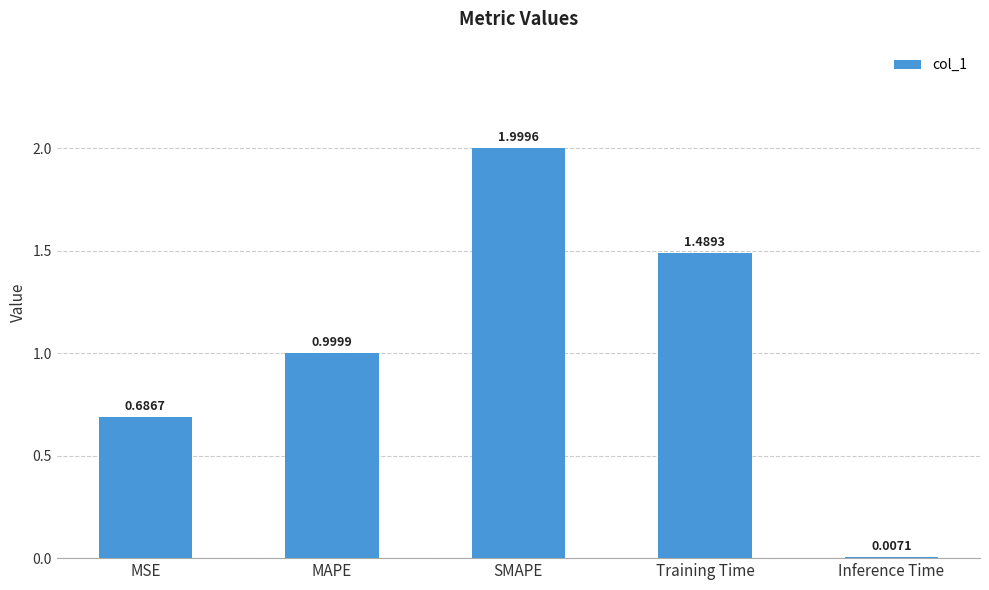

Which has a higher value, MAPE or SMAPE?

SMAPE